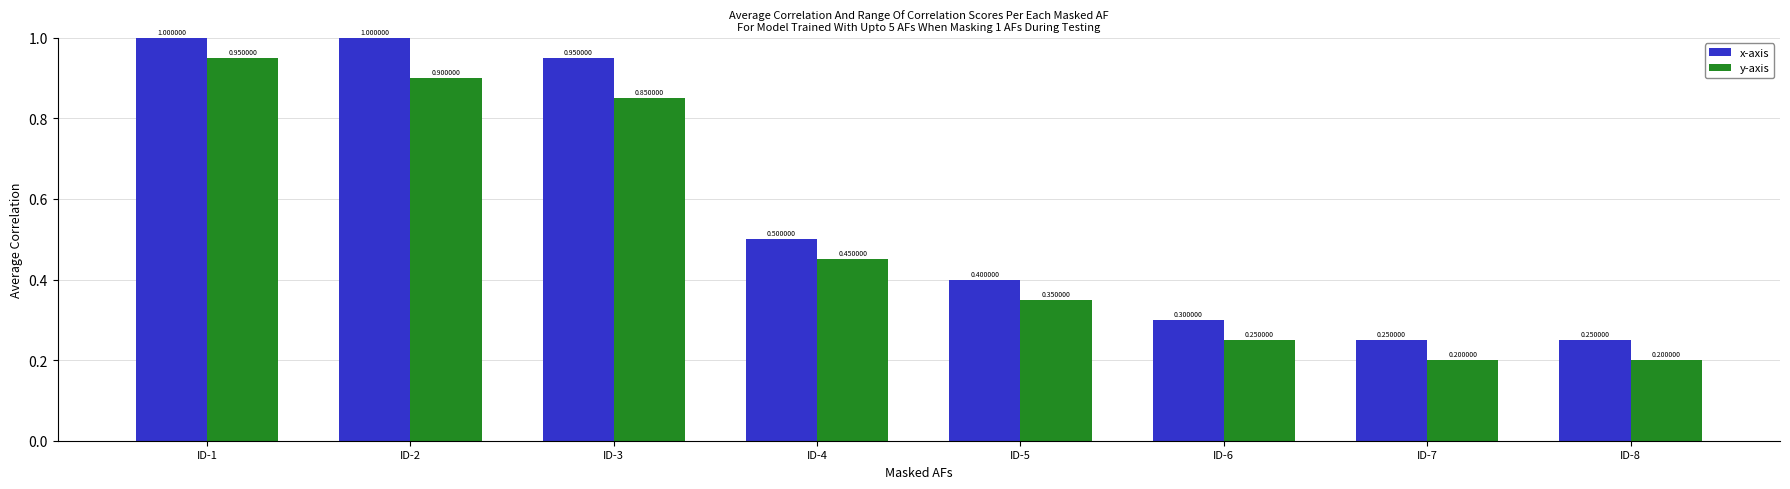

Which series has the largest total across all categories?

x-axis